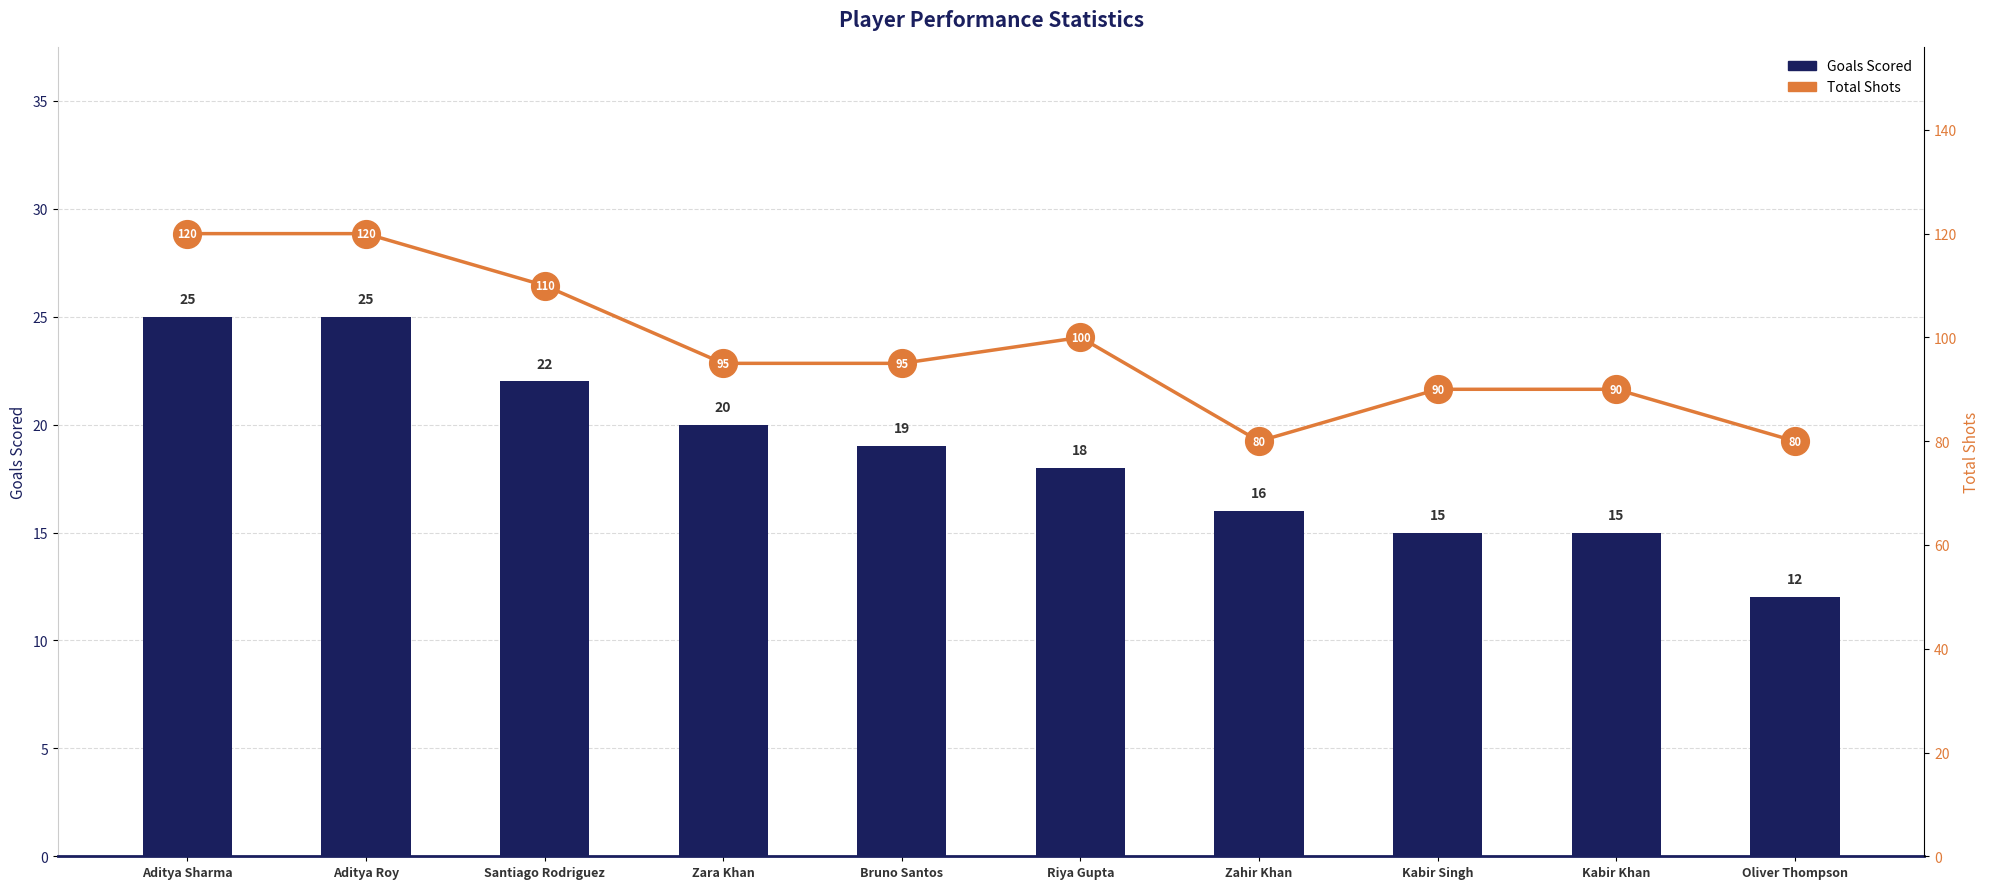

How many groups of bars are there?

10